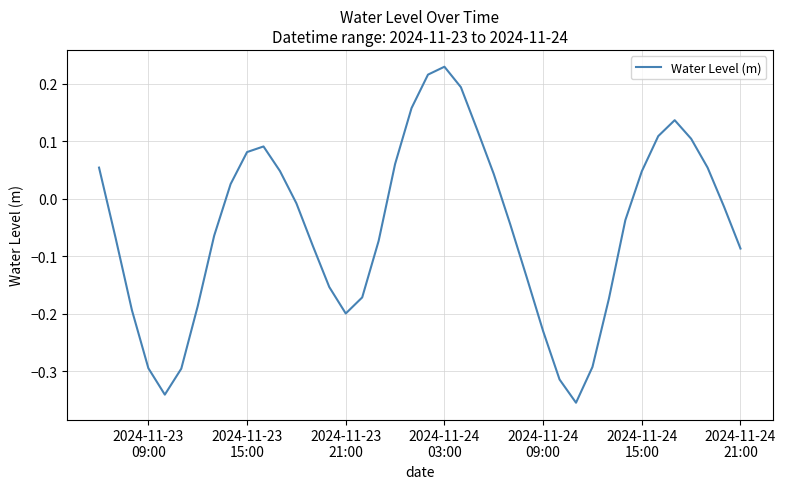

What is the difference between the maximum and minimum values?

0.6